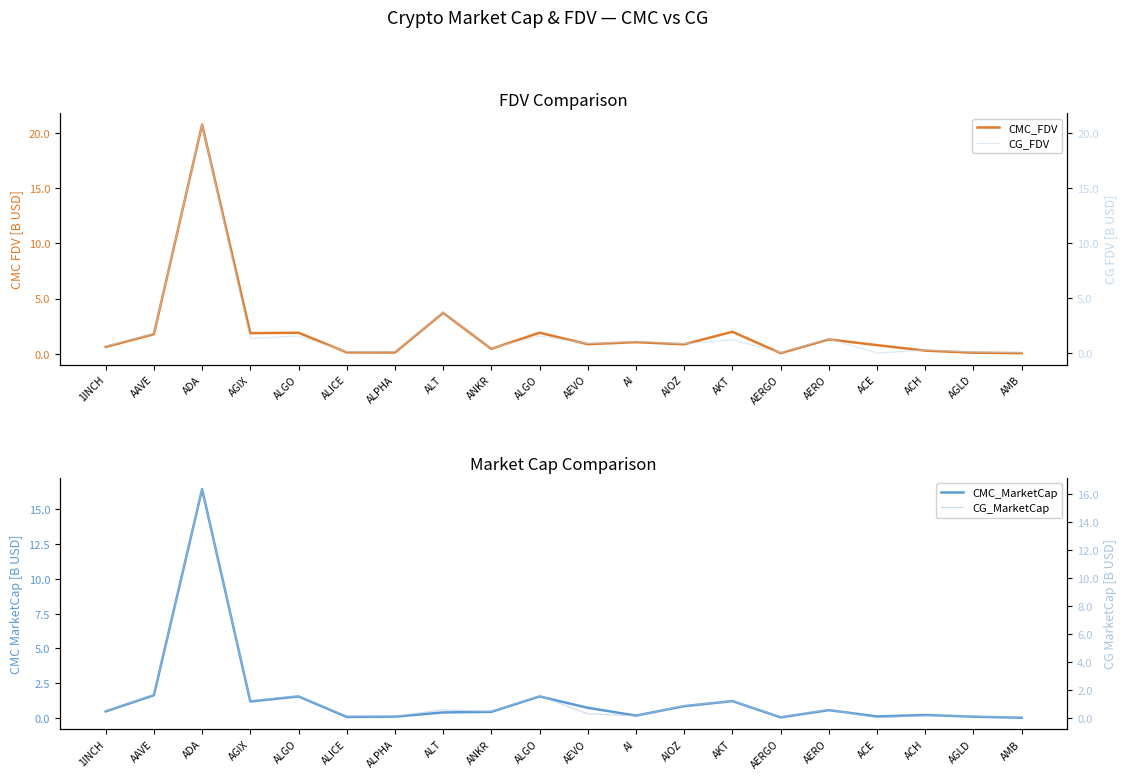

Rank the categories by CG_MarketCap value from lowest to highest.

ACE, AMB, AERGO, AGLD, ALPHA, ALICE, AI, ACH, AEVO, ANKR, 1INCH, ALT, AERO, AIOZ, AKT, AGIX, ALGO, ALGO, AAVE, ADA